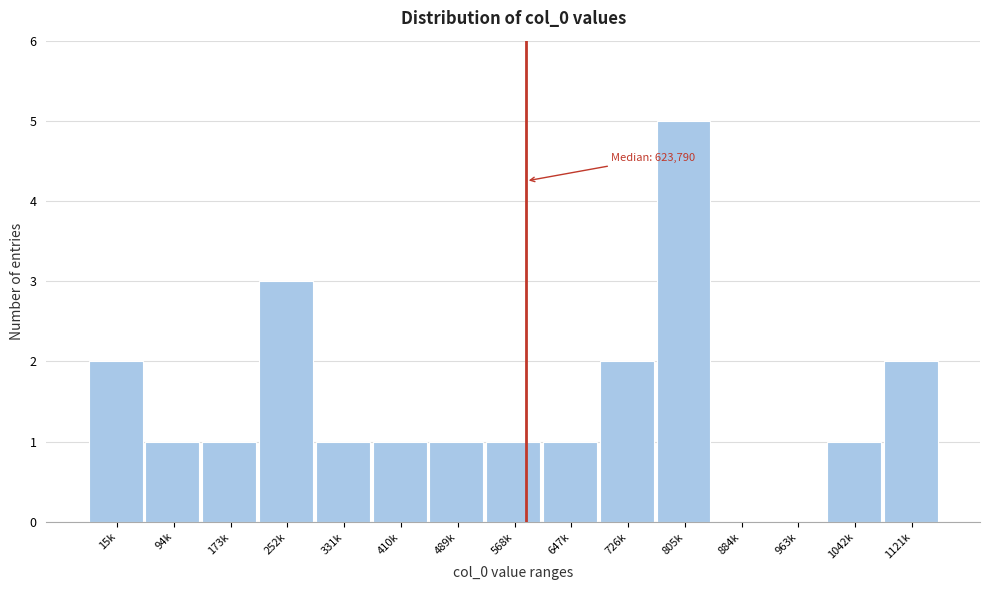

Reading left to right, transcribe all the data shown in this chart.

15k=2	94k=1	173k=1	252k=3	331k=1	410k=1	489k=1	568k=1	647k=1	726k=2	805k=5	884k=0	963k=0	1042k=1	1121k=2